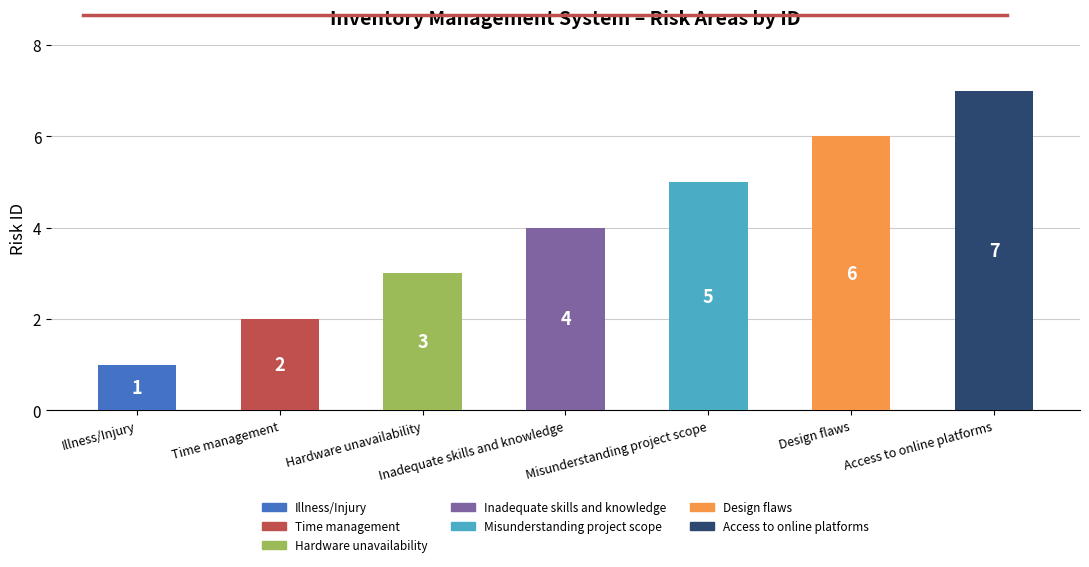

Count the values in the range 2 to 6.

5